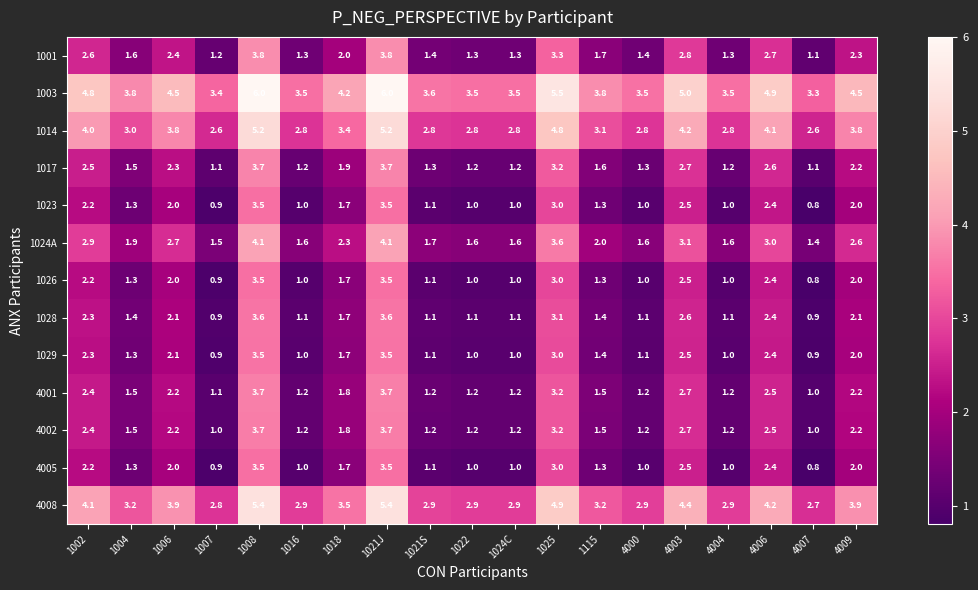

What is the maximum value shown in the chart?

6.0